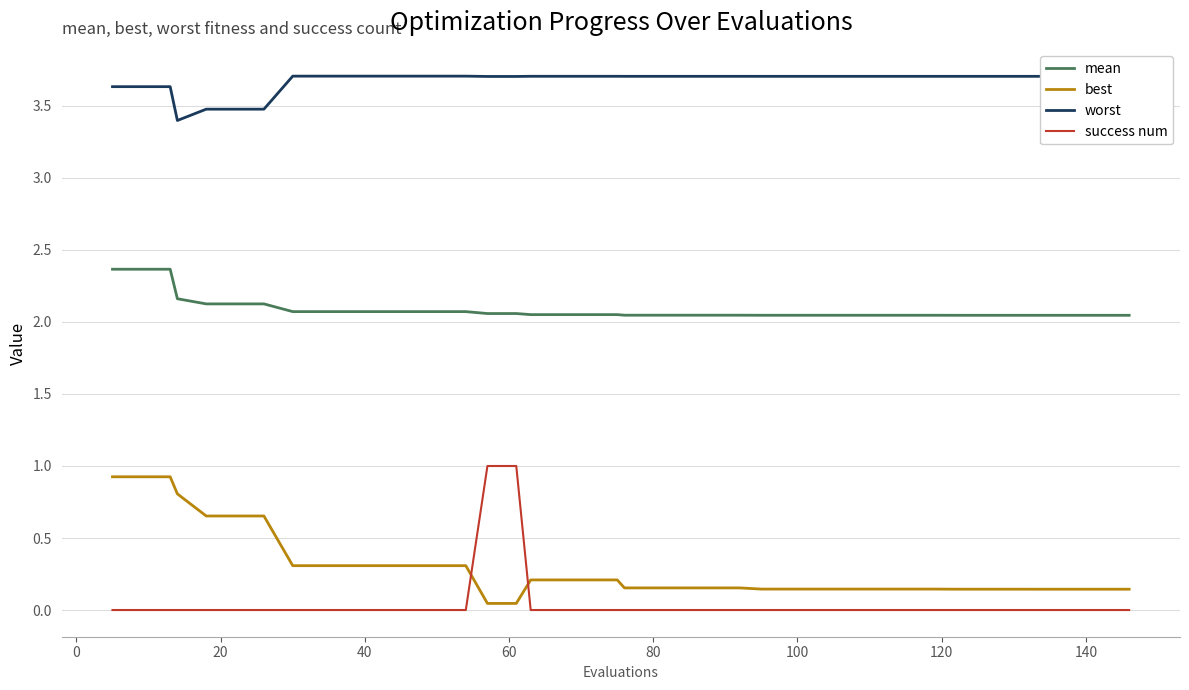

What is the difference between the maximum and second lowest values in the mean series?

0.3